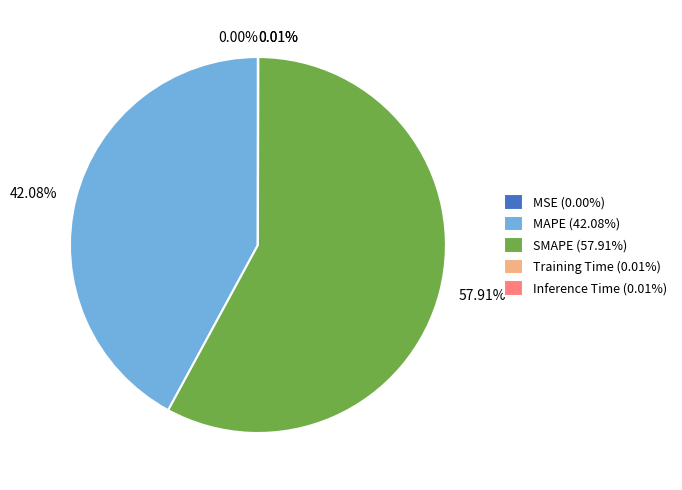

Is there any slice that represents more than half of the pie?

Yes